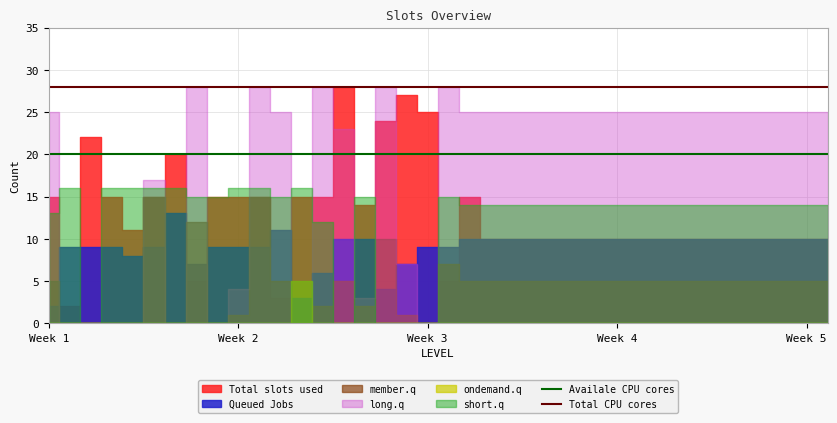

What is the lowest value of the Total CPU cores series?

28